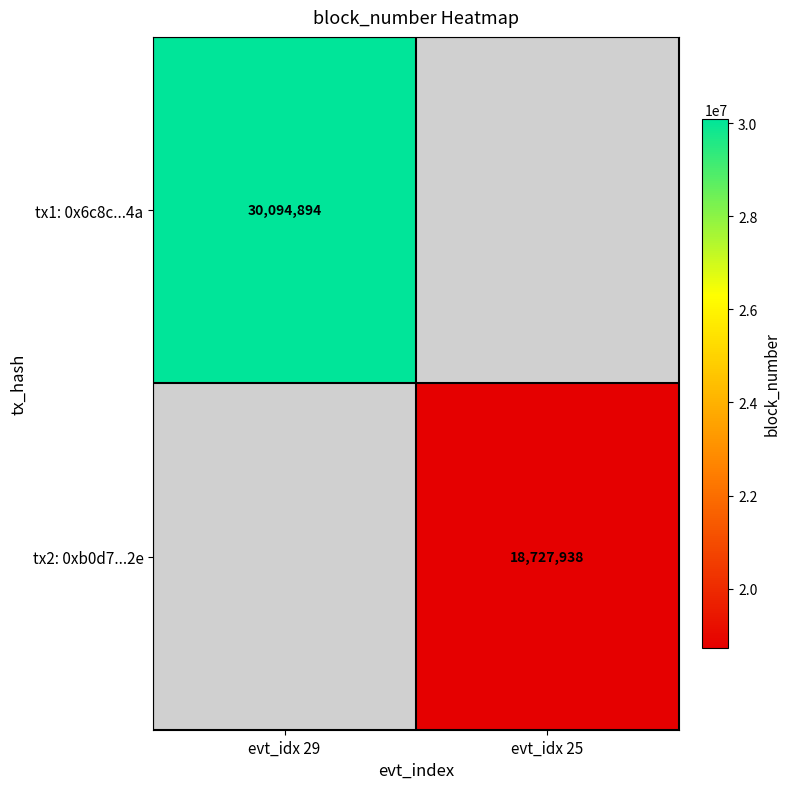

The tx2: 0xb0d7...2e series shows 7300691 at evt_idx 25. True or false?

False